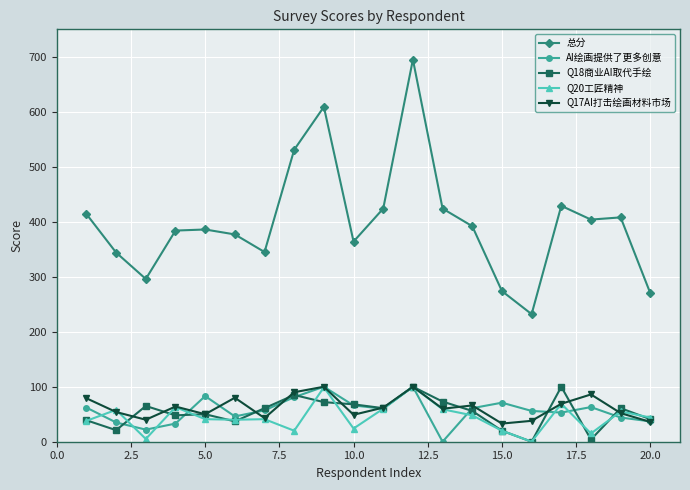

Which series has the largest range (max minus min)?

总分